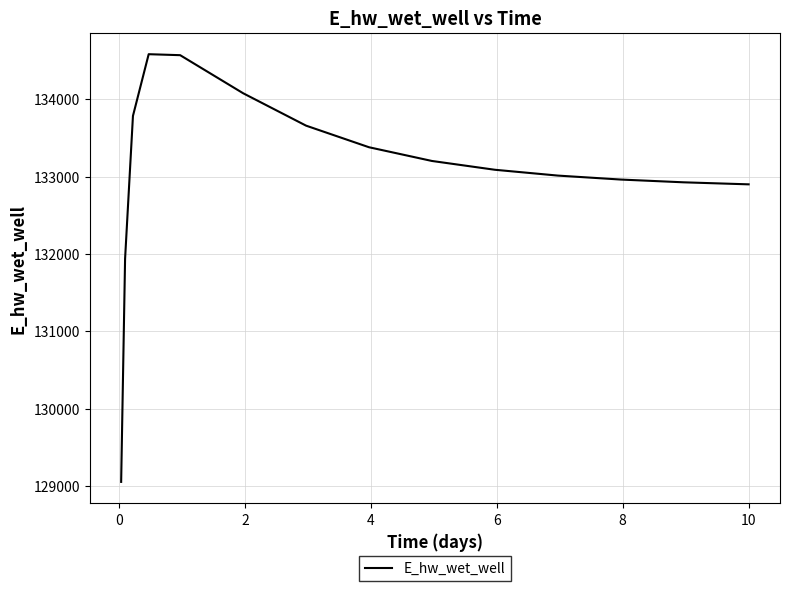

What is the greatest value displayed?

134584.4